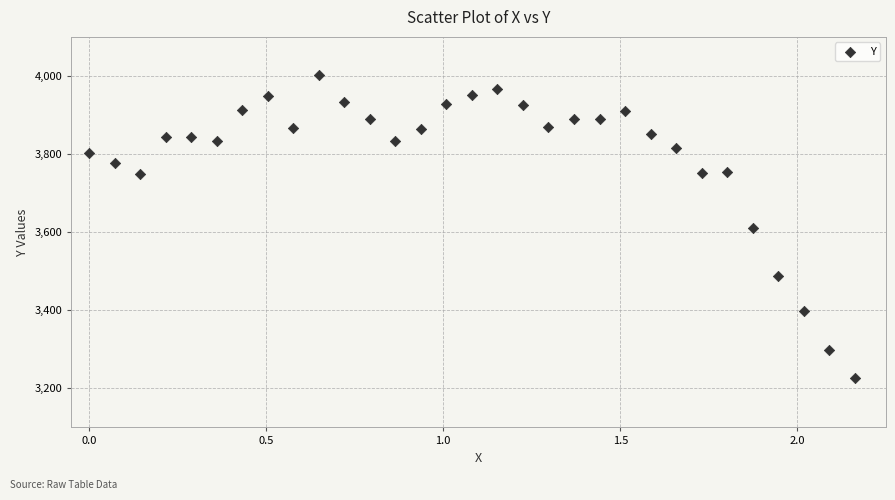

What is the range of Y values (max minus min)?

775.1